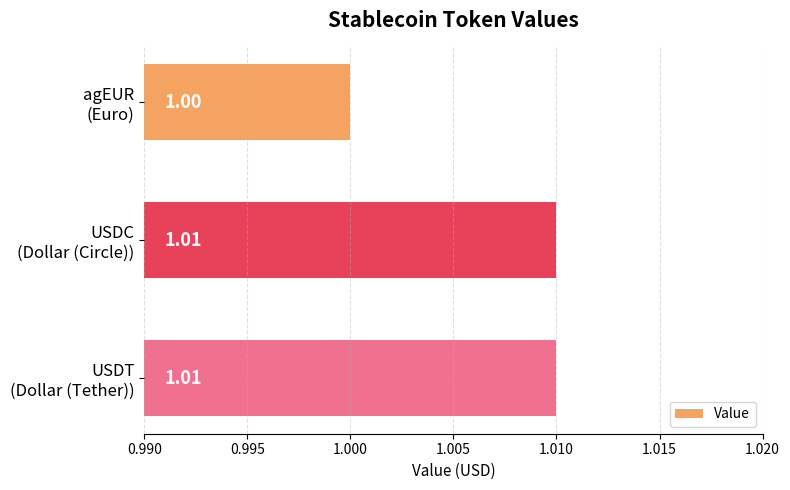

What is the sum of all values?

3.0